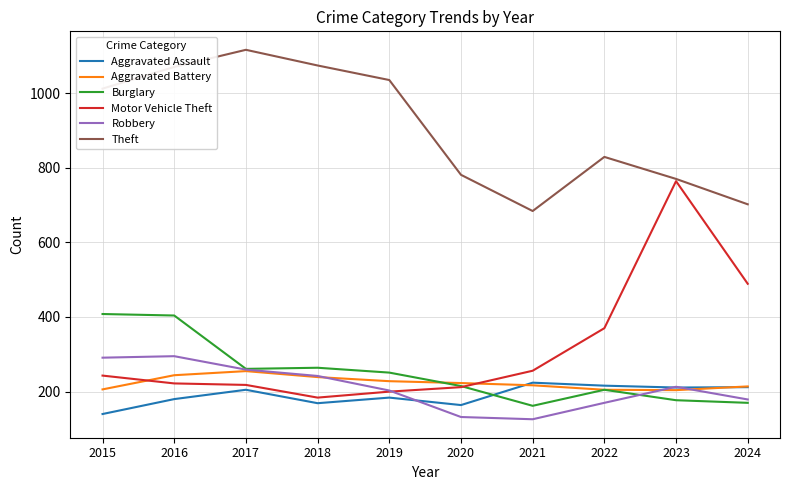

At which category does Aggravated Assault reach its first local peak?

2017